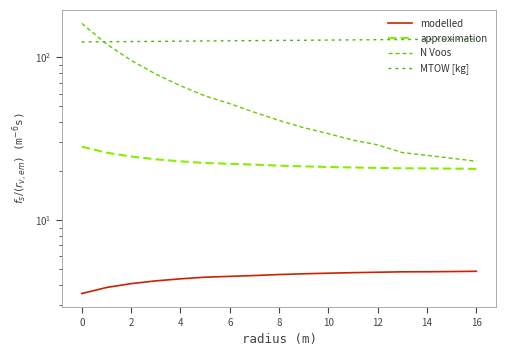

How many data points in modelled are above 4?

15